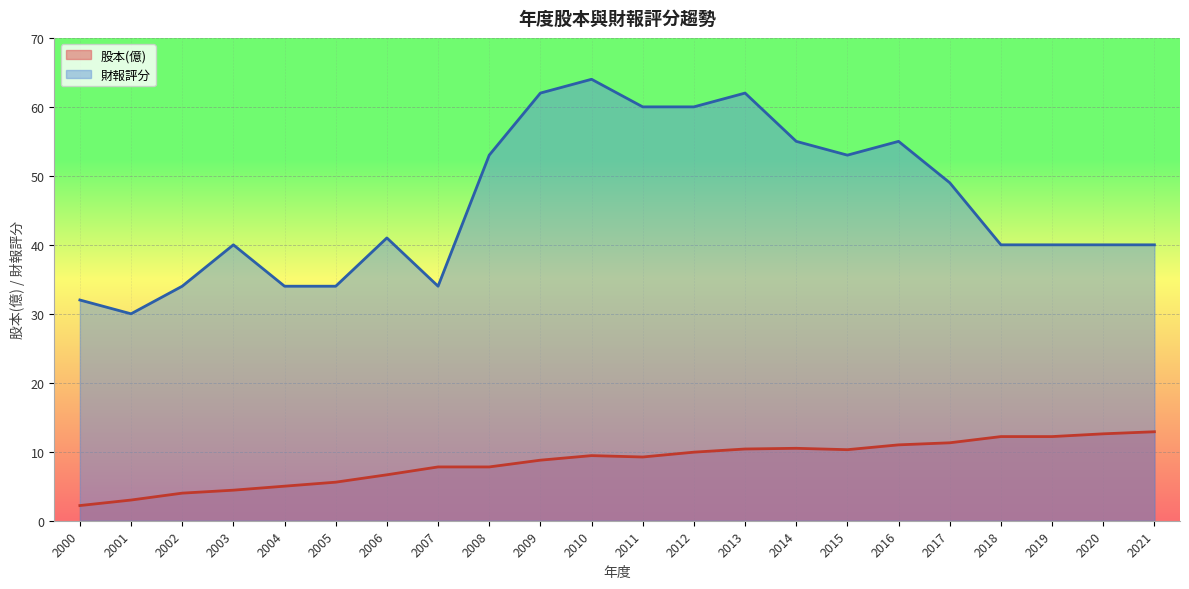

Which category has the lowest value across all series?

2000